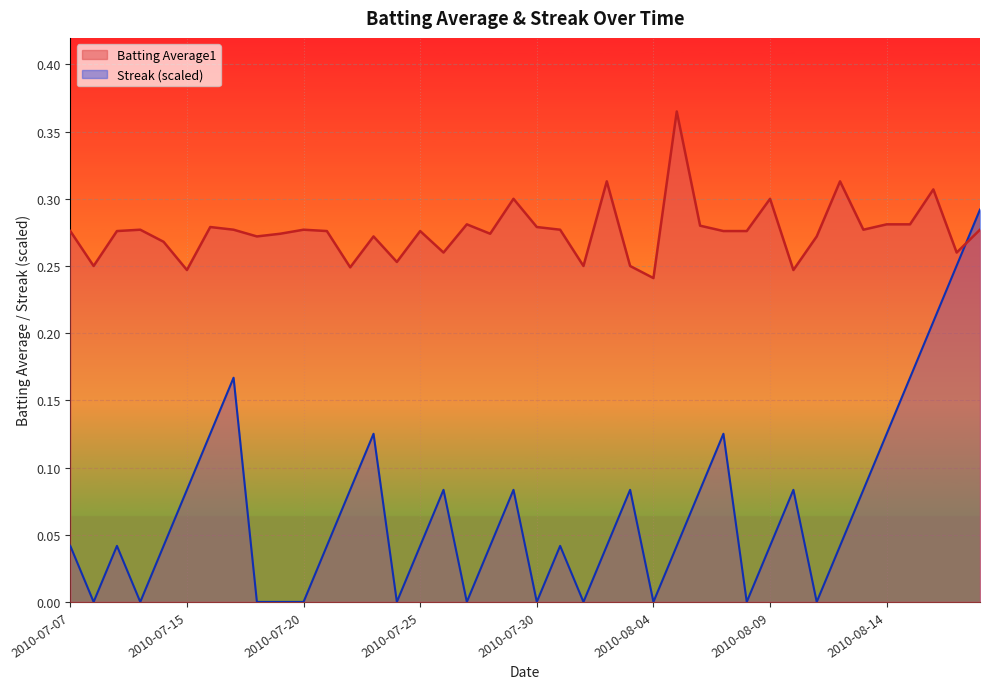

True or false: Batting Average1 has more than 1 points higher than both neighbors.

True